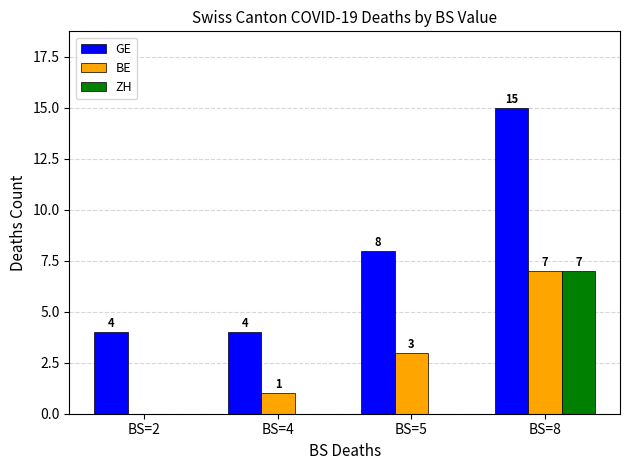

Reading left to right, list all the values displayed in this chart.

GE: 4	4	8	15
BE: 0	1	3	7
ZH: 0	0	0	7